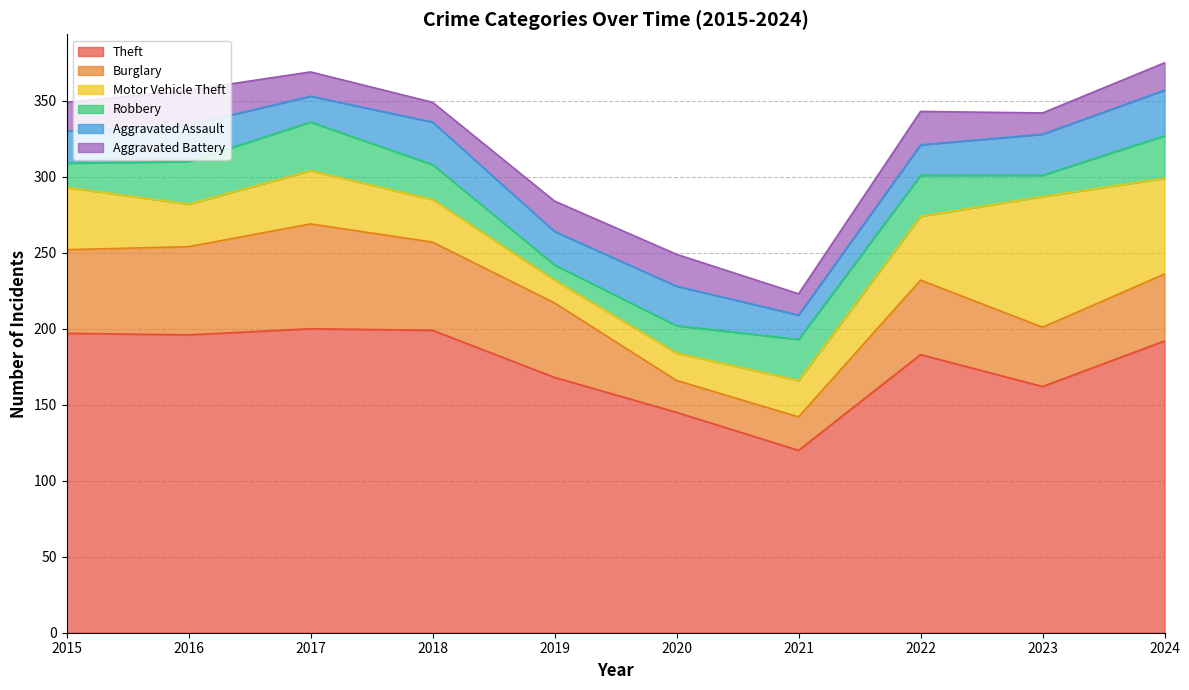

Which series has the largest range (max minus min)?

Theft